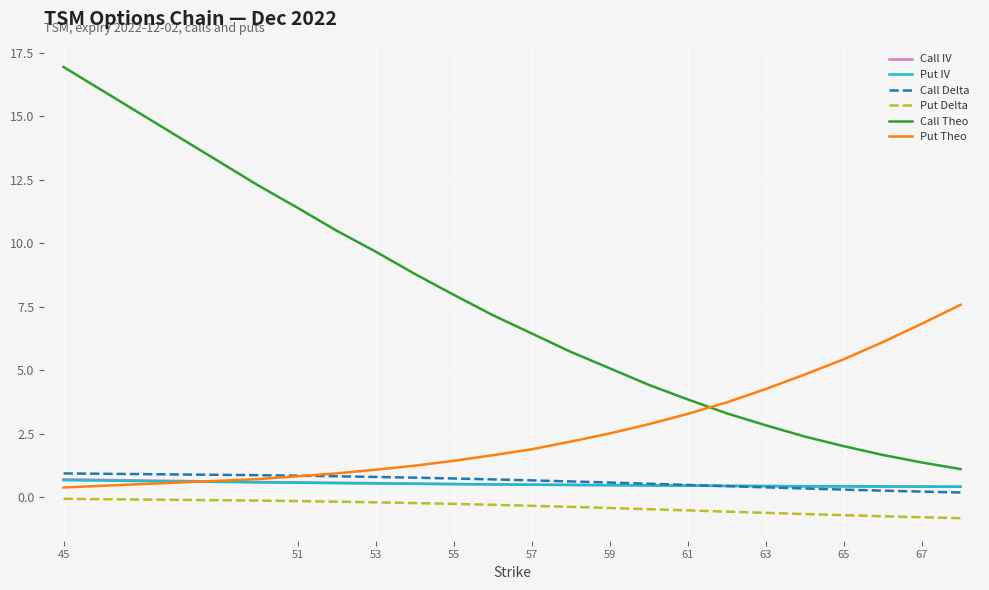

What is the maximum value shown in the chart?

17.0